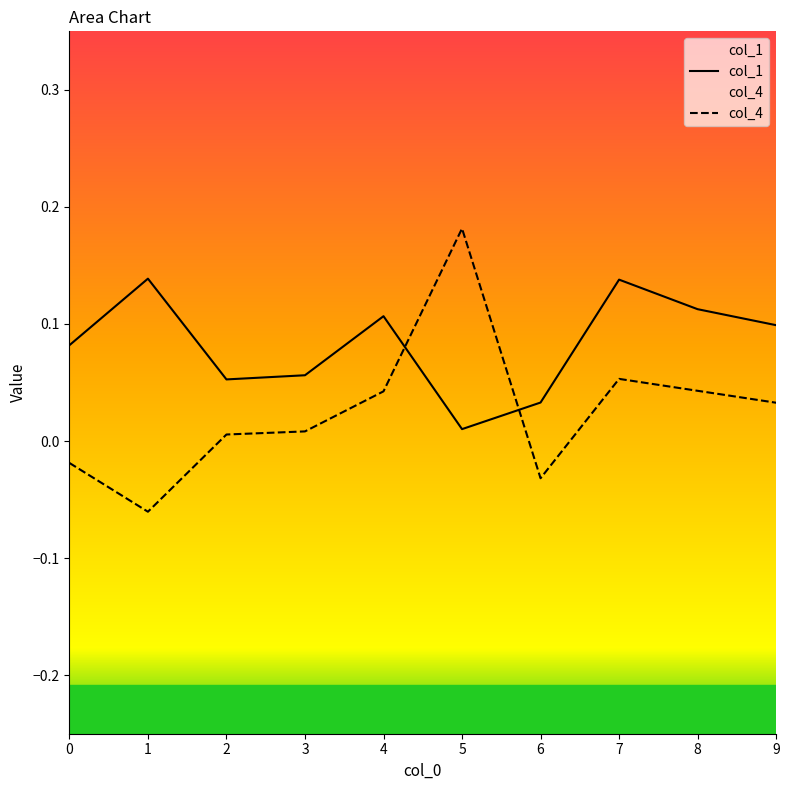

What is the value of the col_4 point at the 2nd from the left?

-0.1